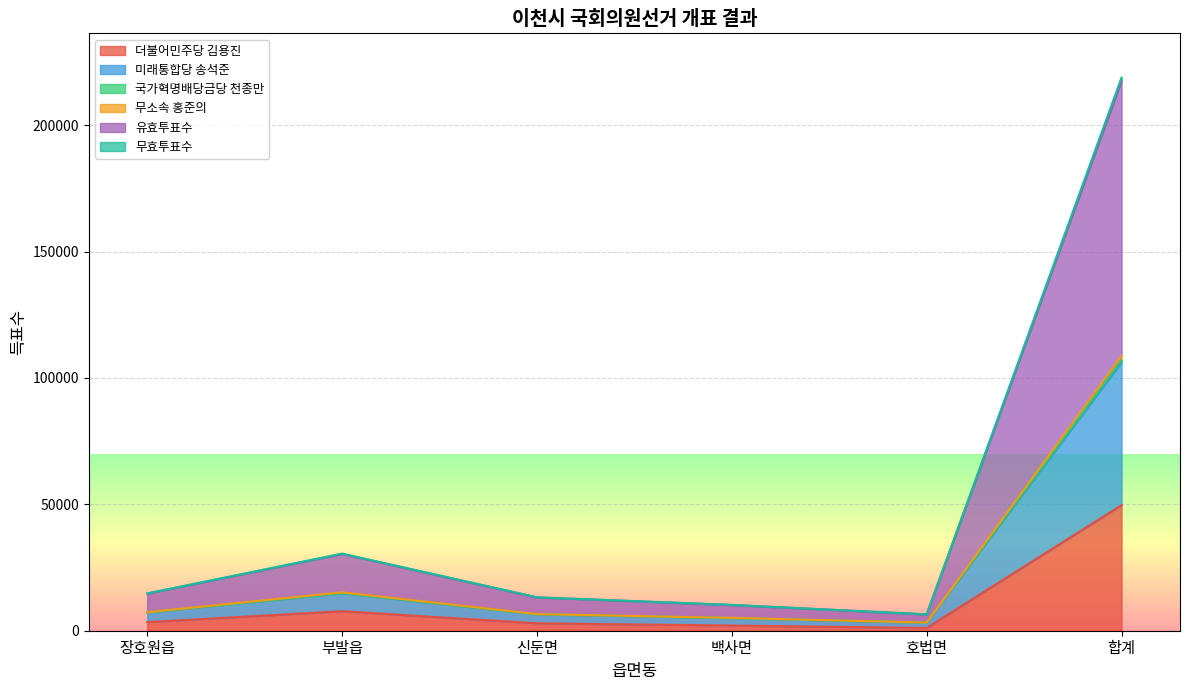

Is it true that 더불어민주당 김용진 equals 74044 at 합계?

False